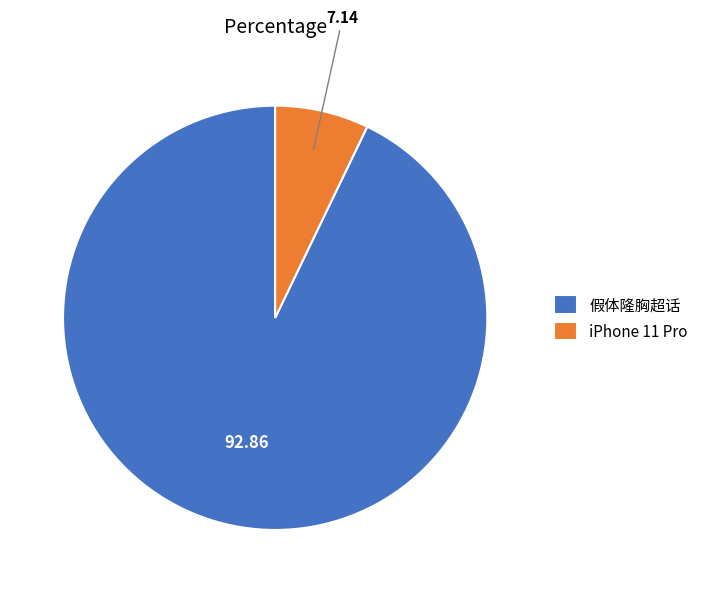

What is the ratio of the value at 假体隆胸超话 to the value at iPhone 11 Pro?

13.0